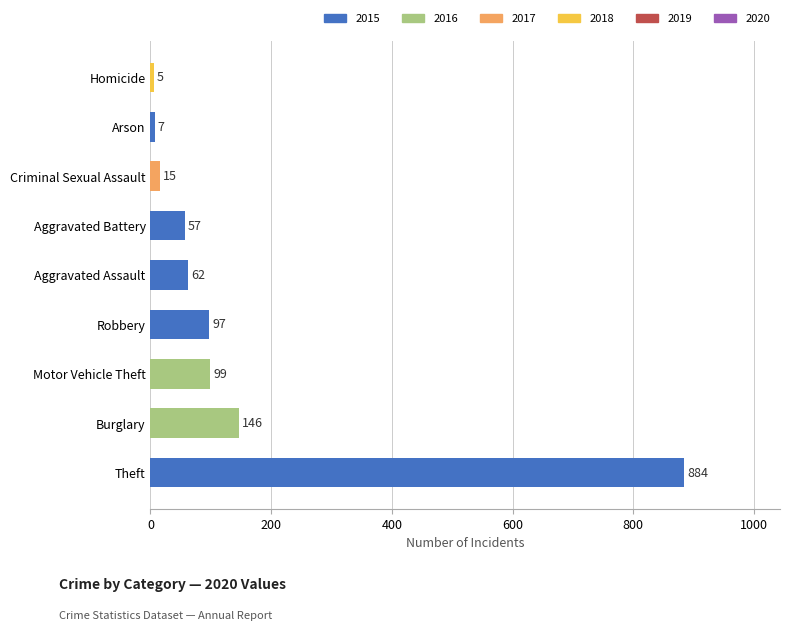

Which has a higher value, Criminal Sexual Assault or Burglary?

Burglary